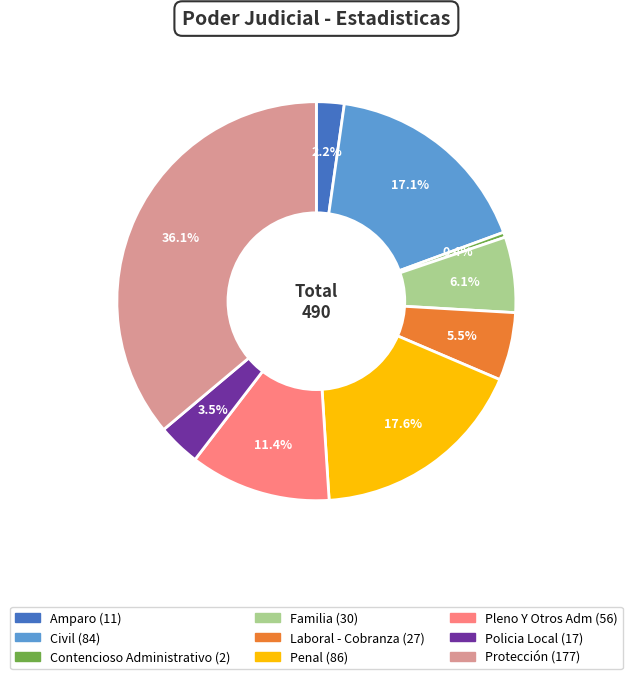

Does any single category account for the majority?

No